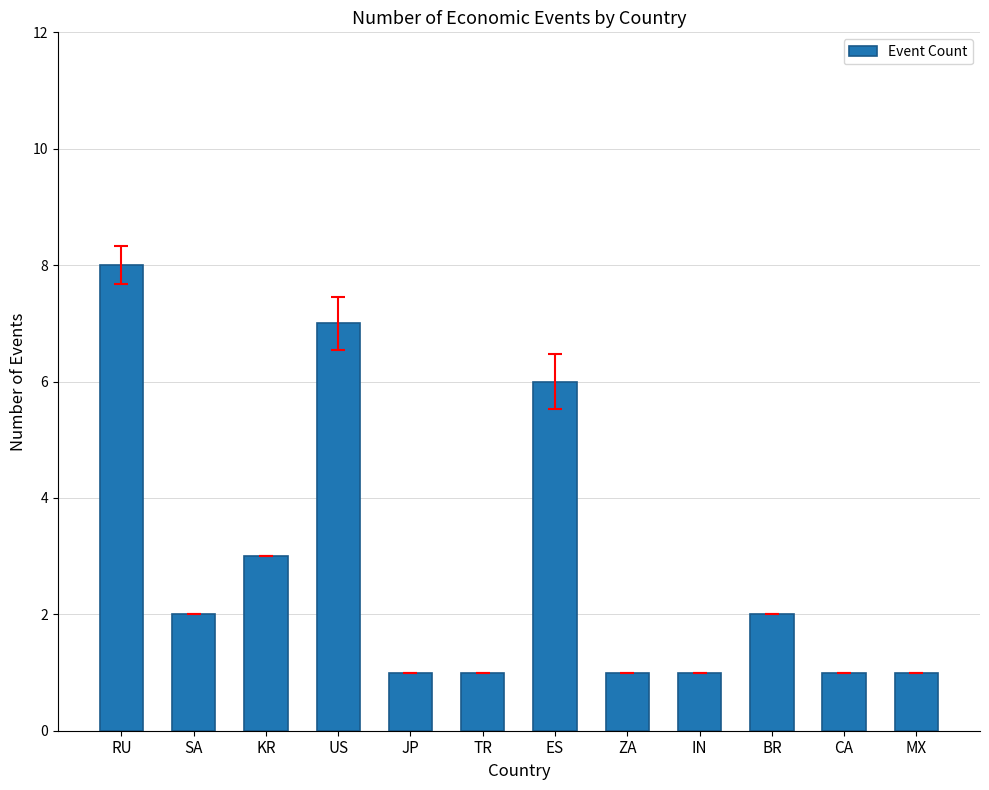

The value at SA is 1. True or false?

False